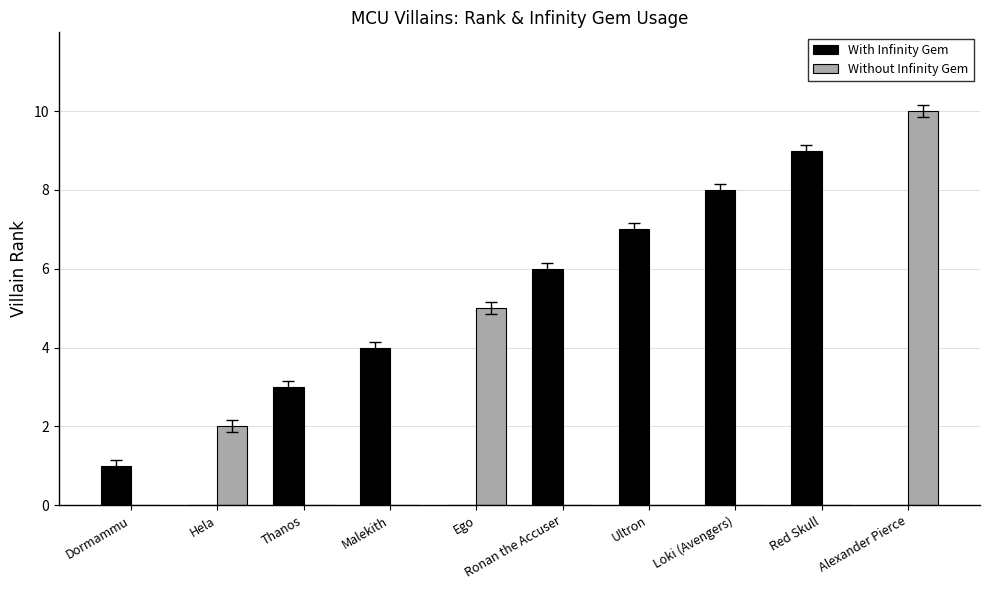

What is the sum of all Without Infinity Gem values?

17